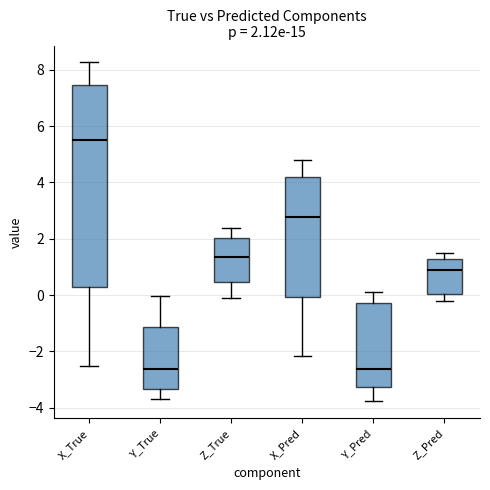

Comparing the boxes themselves (not the whiskers), which one is the tallest?

X_True